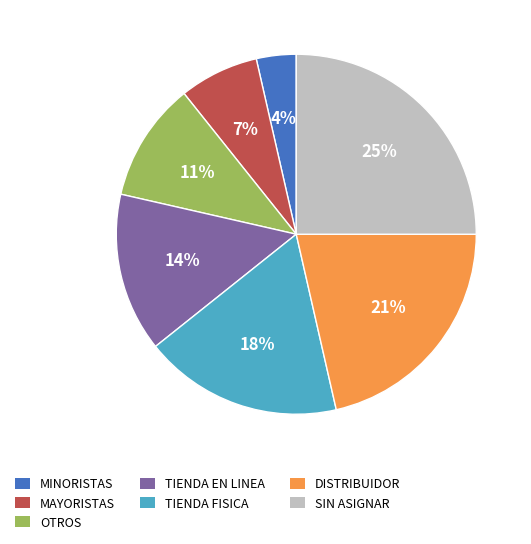

How many slices are in this pie chart?

7